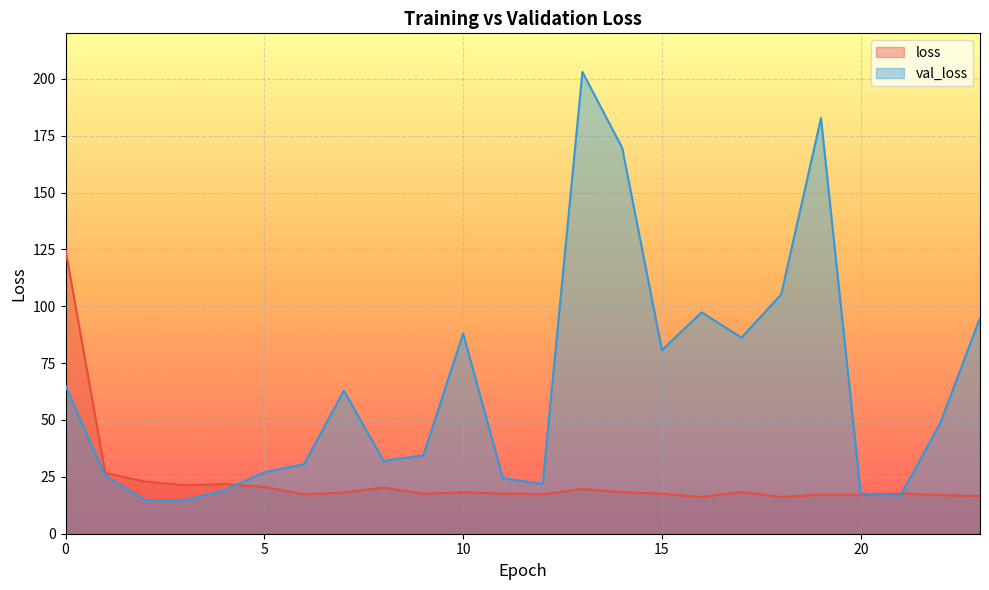

At how many categories does at least one series exceed 85?

9